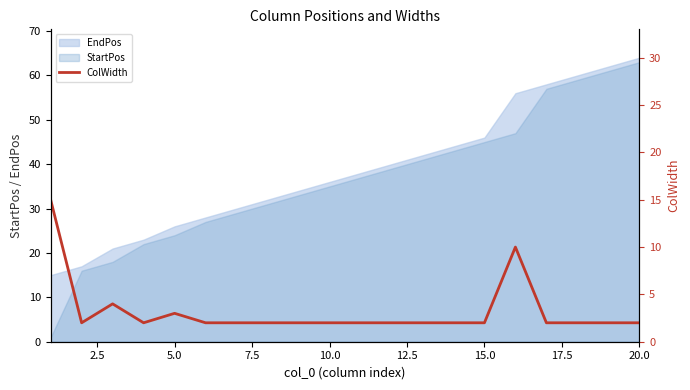

What is the value of the 5th point from the left?

3